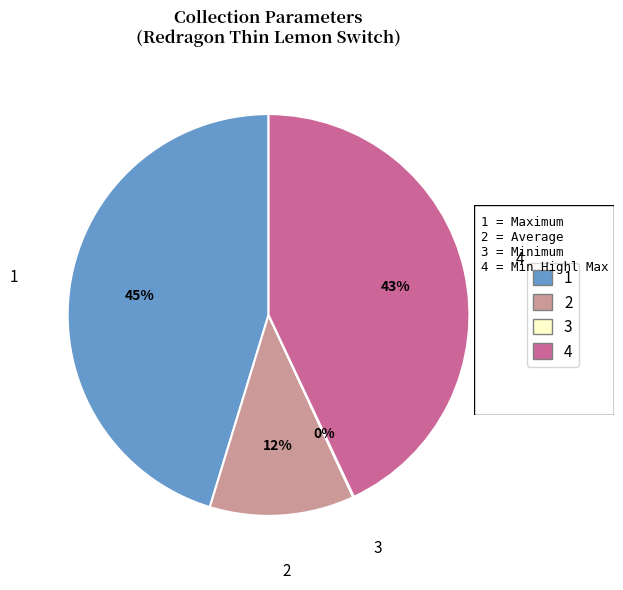

Does any single category account for the majority?

No